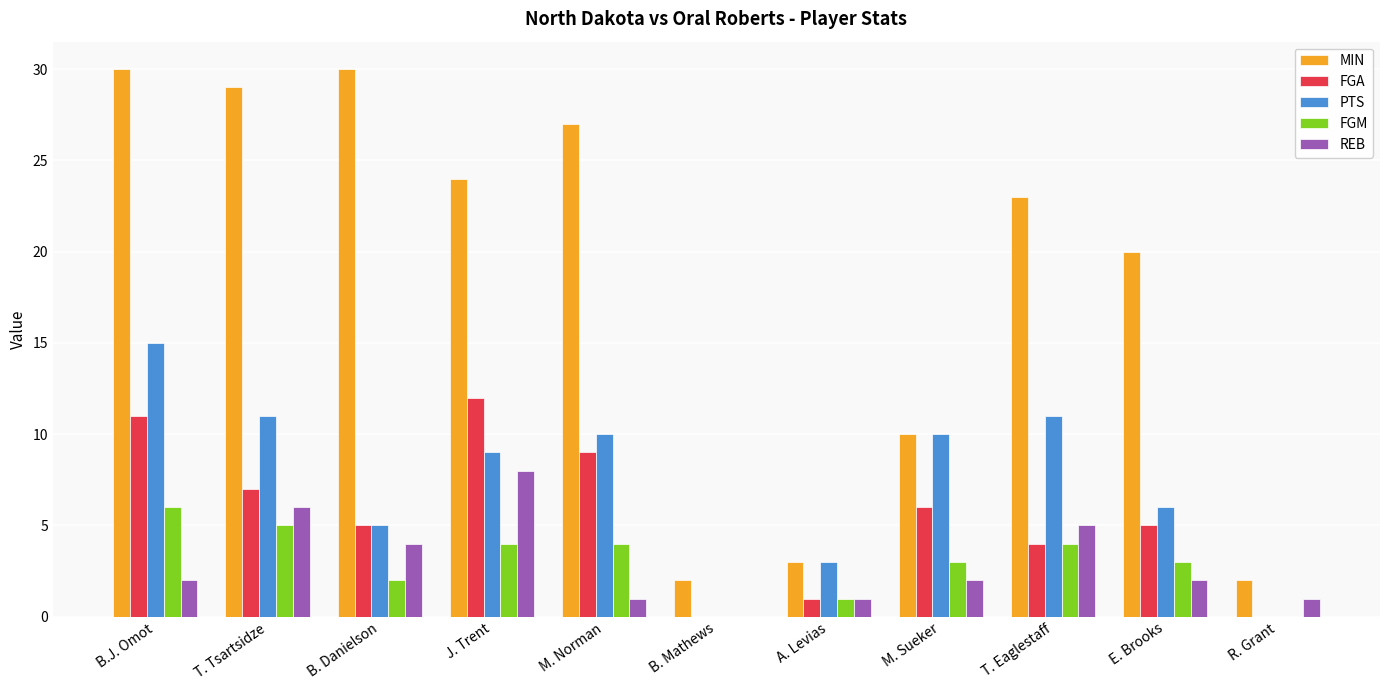

The MIN series shows 20 at E. Brooks. True or false?

True